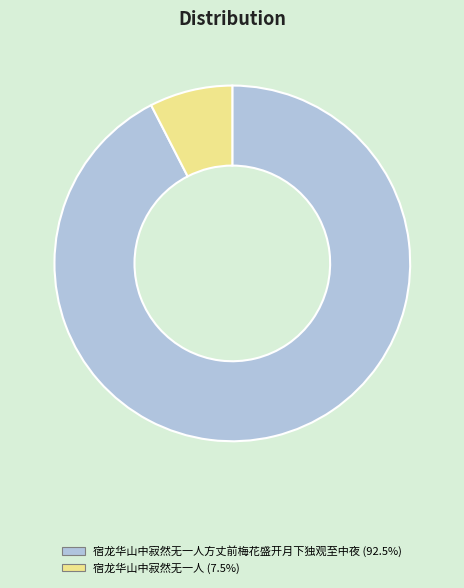

What is the ratio of the value at 宿龙华山中寂然无一人方丈前梅花盛开月下独观至中夜 (92.5%) to the value at 宿龙华山中寂然无一人 (7.5%)?

12.3